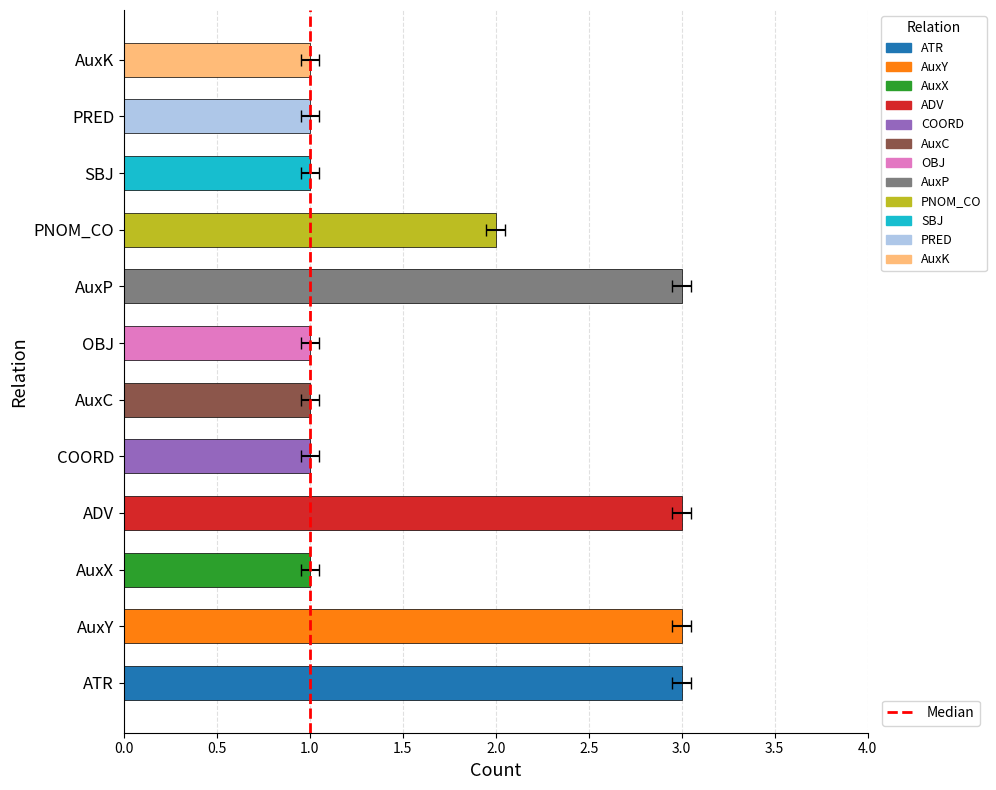

Are the bars grouped side by side (vs. stacked)?

No